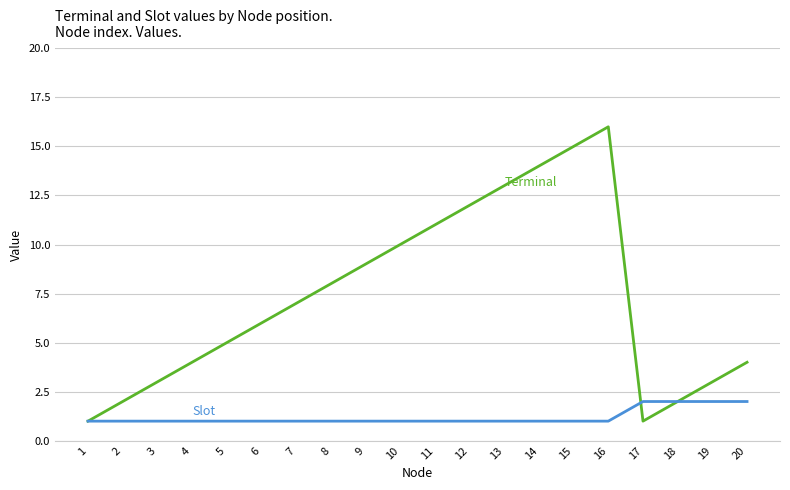

What is the greatest value displayed?

16